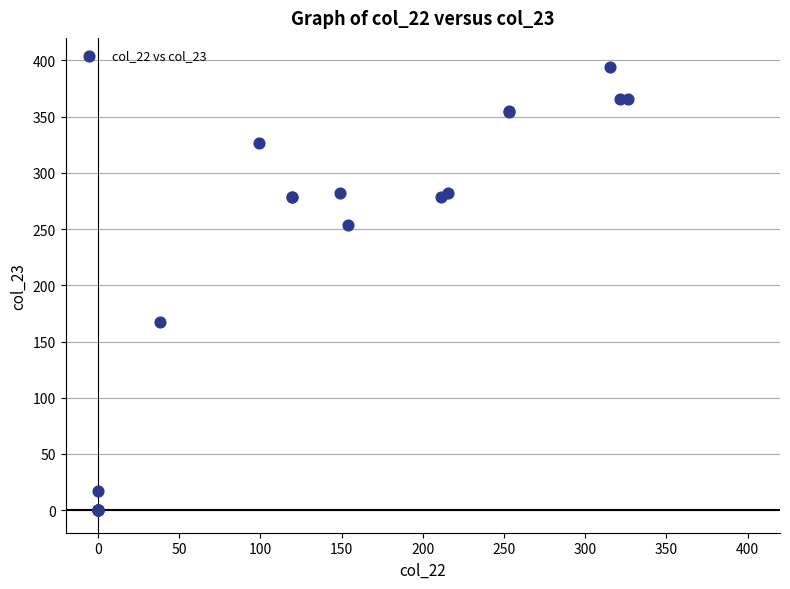

What Y value in the scatter plot is closest to 197?

167.6